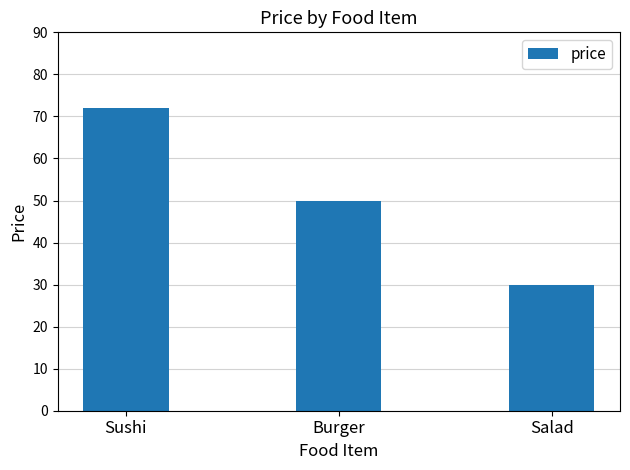

What is the value of the 2nd bar from the left?

50